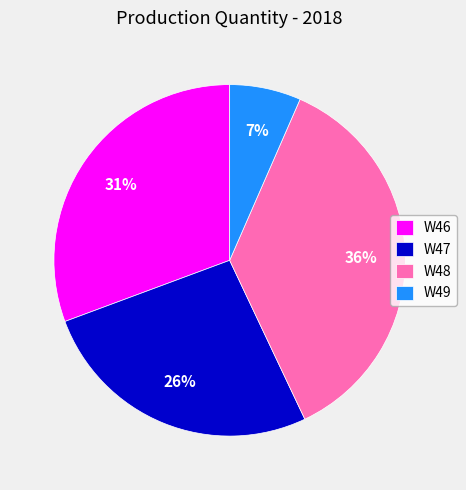

What is the smallest slice in the pie chart?

W49